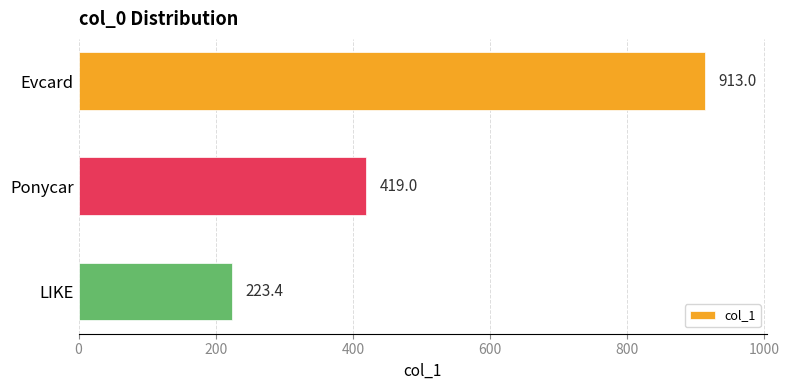

Which has a higher value, LIKE or Ponycar?

Ponycar